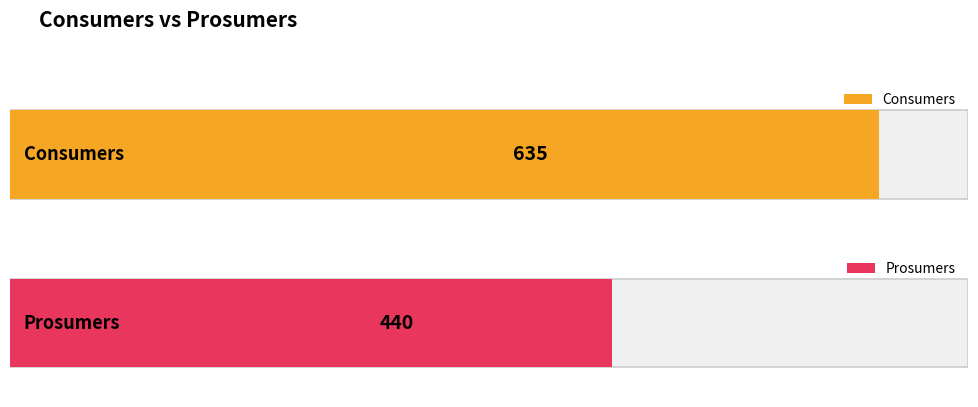

The value of Consumers at 11 is 635. True or false?

True